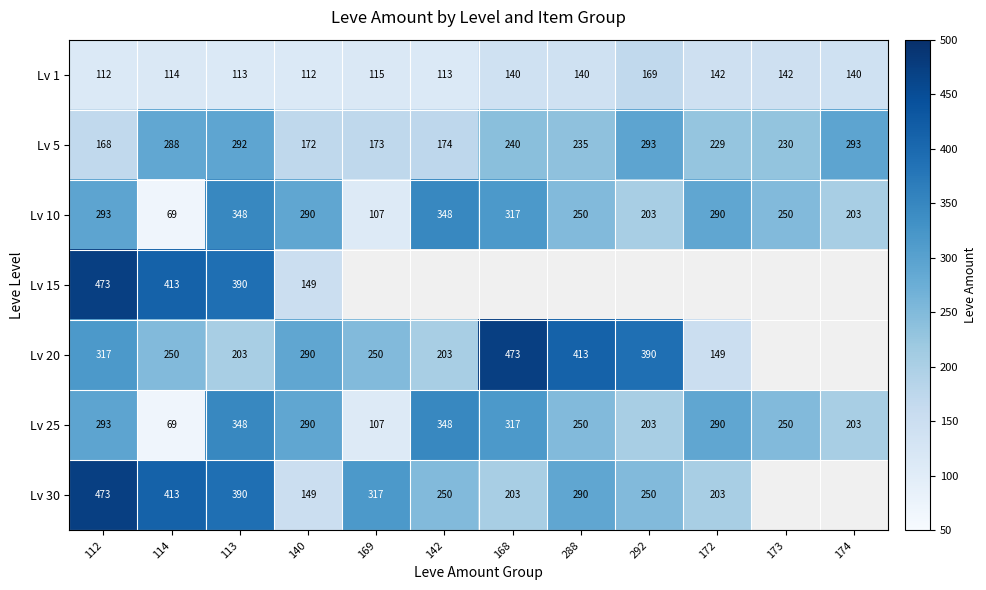

Is the value of Lv 10 at 168 greater than the value of Lv 5 at 114?

Yes